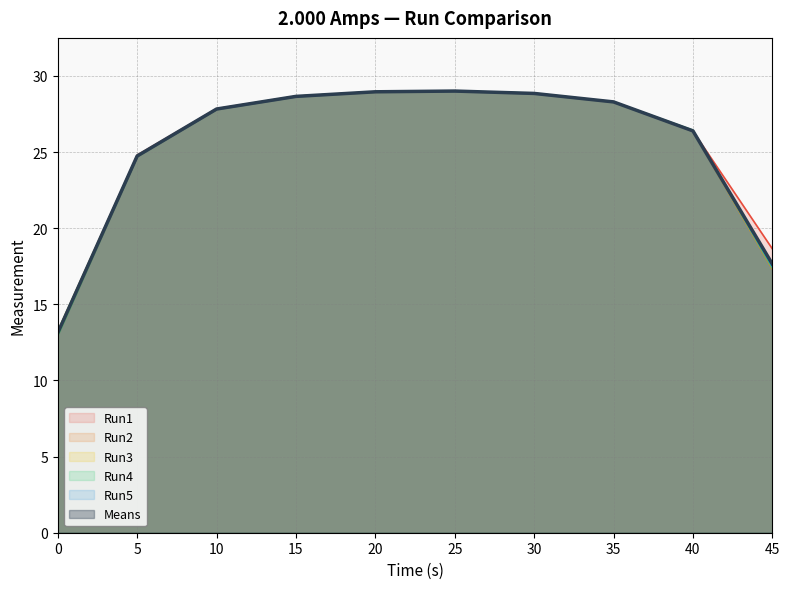

Between which two adjacent categories do Run4 and Run5 first intersect?

40 and 45